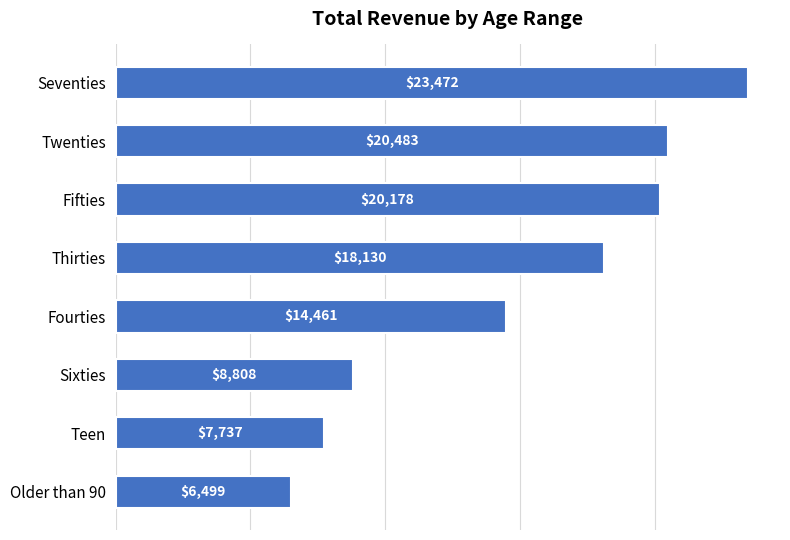

What is the minimum value shown in the chart?

6499.1